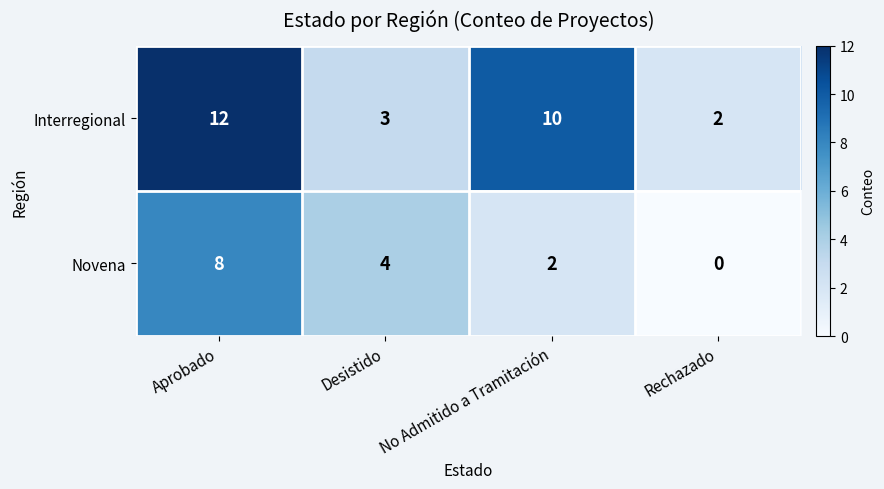

Which series has the largest total across all categories?

Interregional